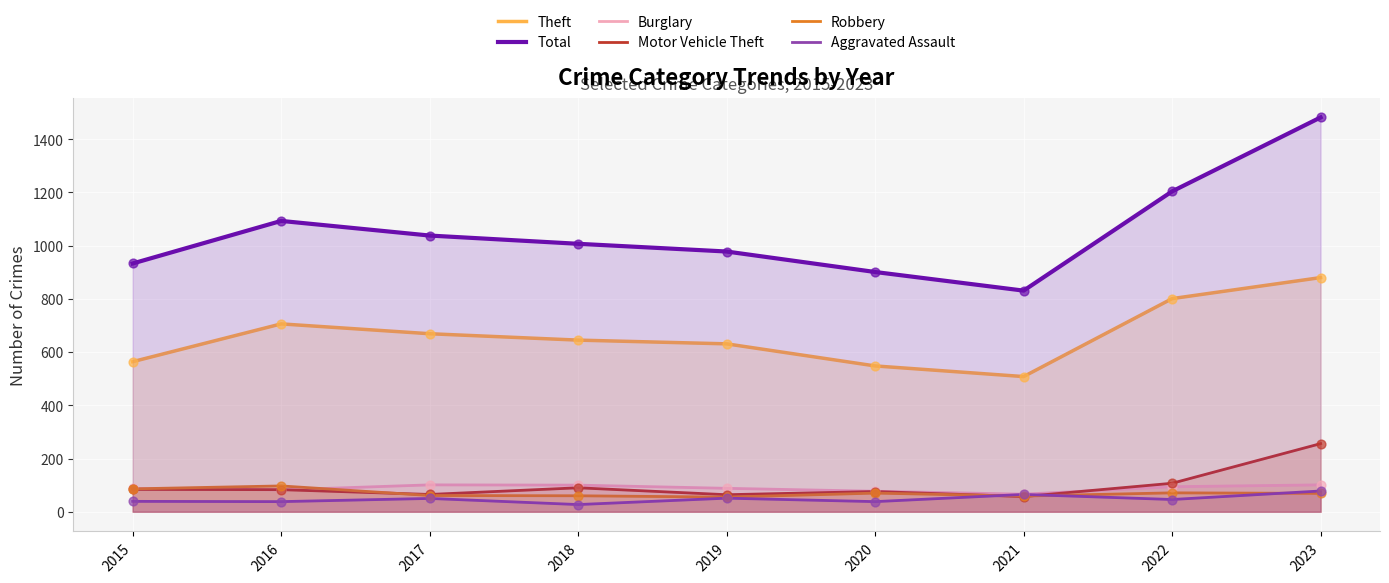

Is the value of Robbery at 2020 greater than the value of Theft at 2018?

No